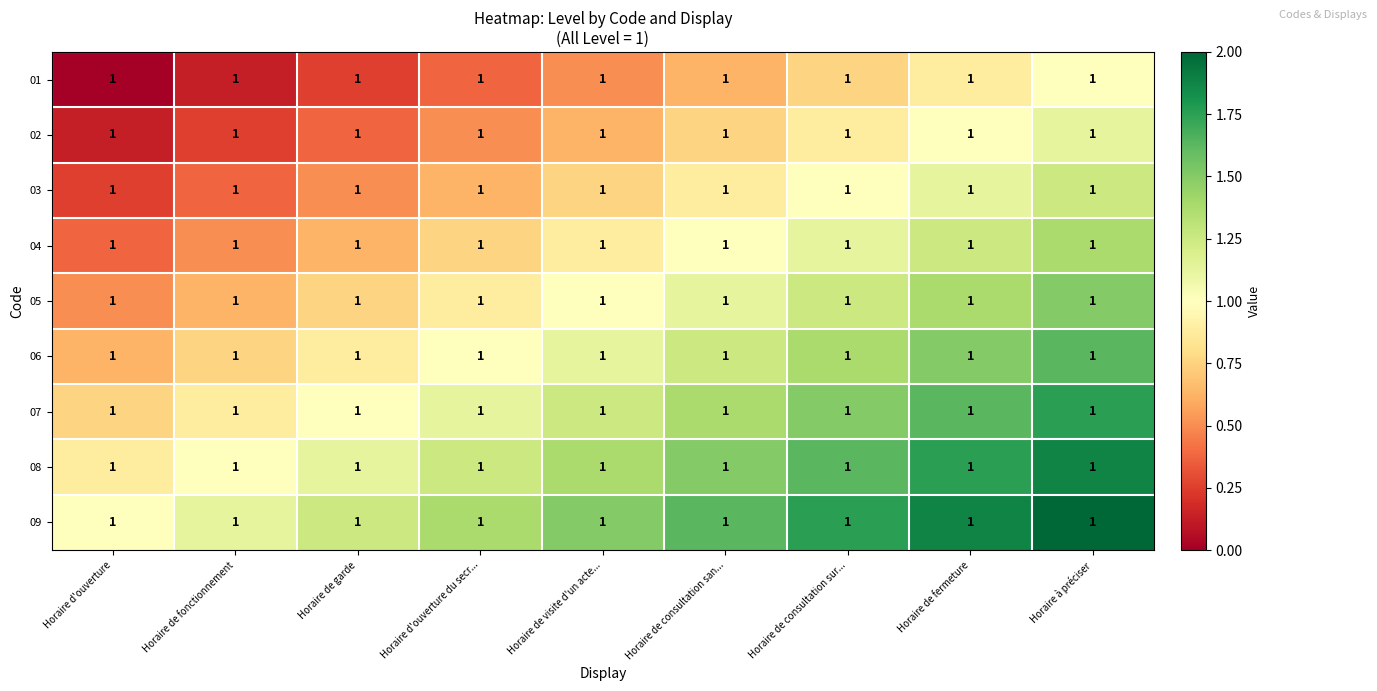

Which series has the largest range (max minus min)?

01